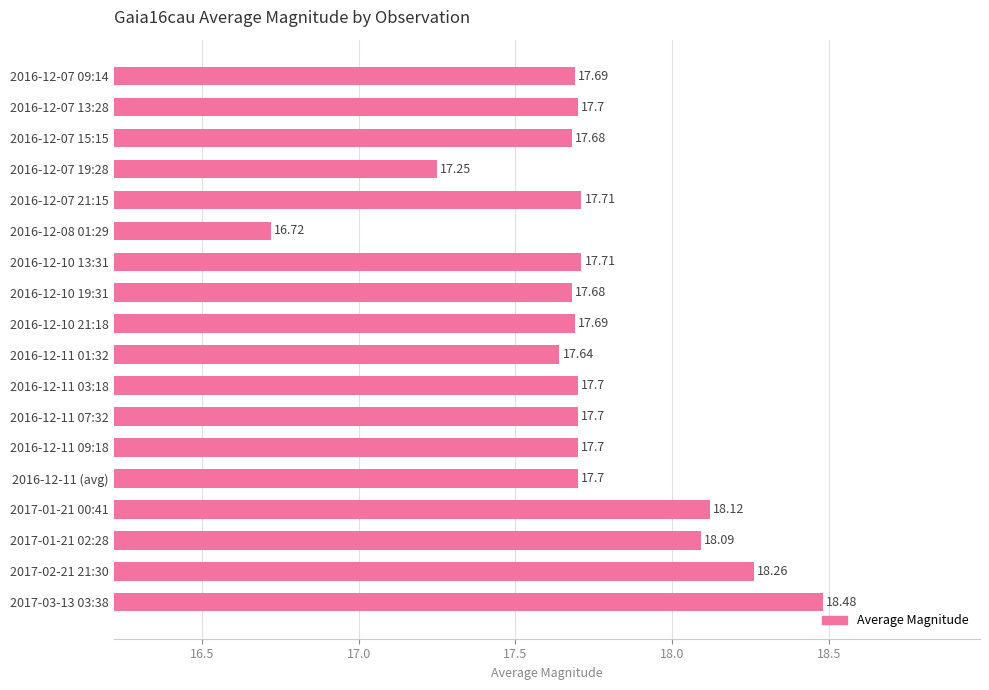

What is the greatest value displayed?

18.5